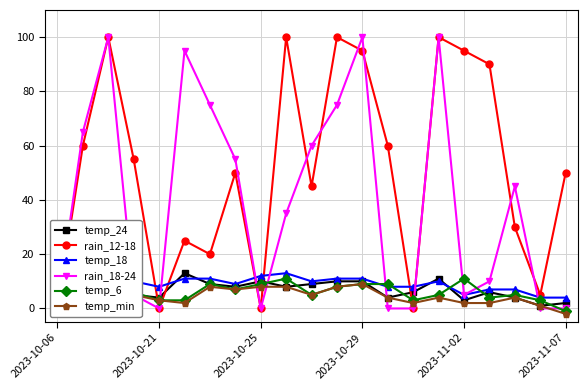

True or false: temp_min and temp_18 cross at least once.

False